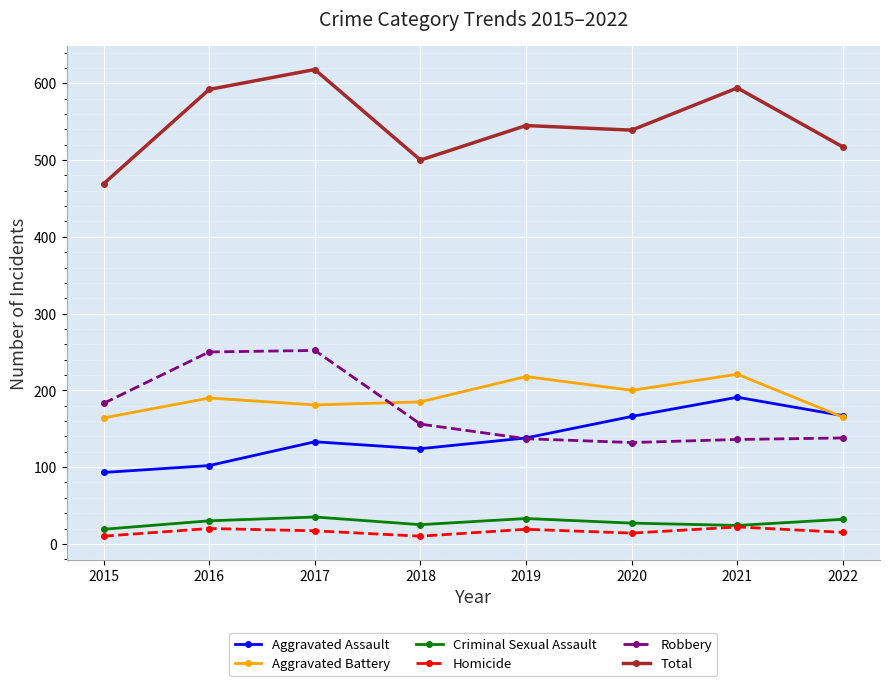

What is the sum of all Total values?

4374